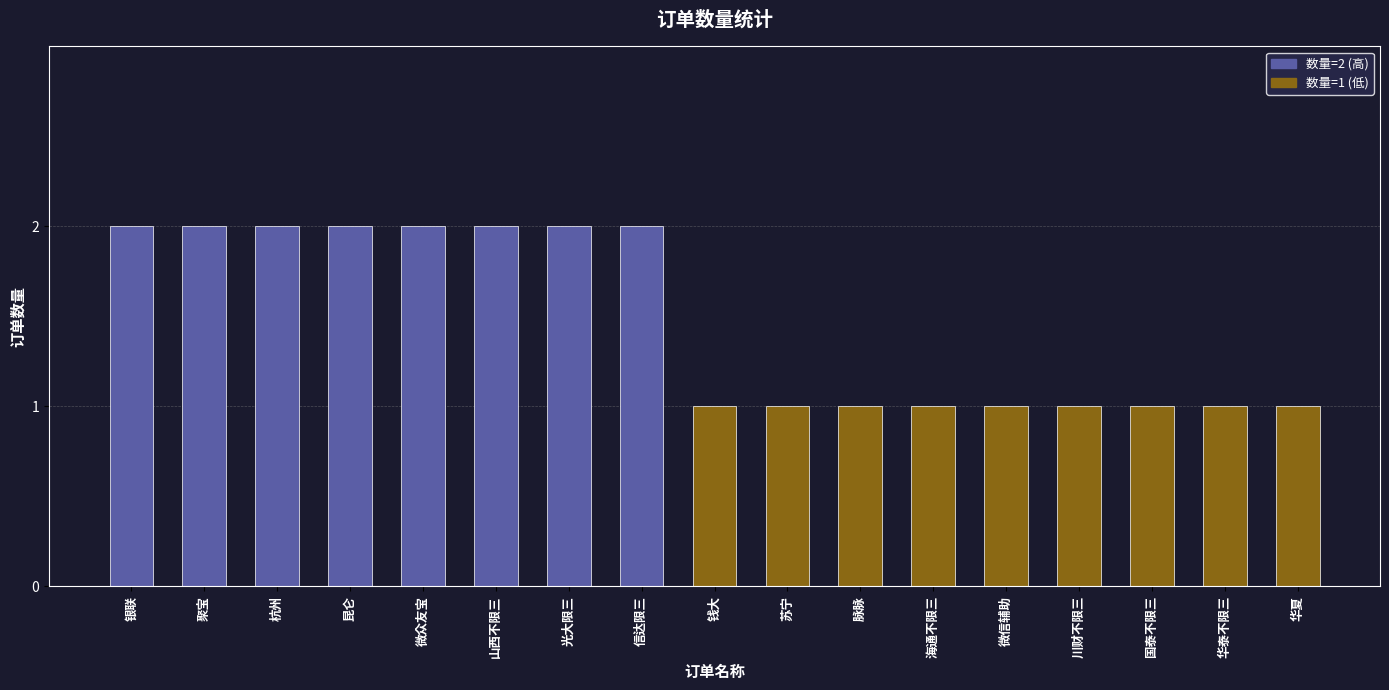

What is the difference between the maximum and minimum values?

1